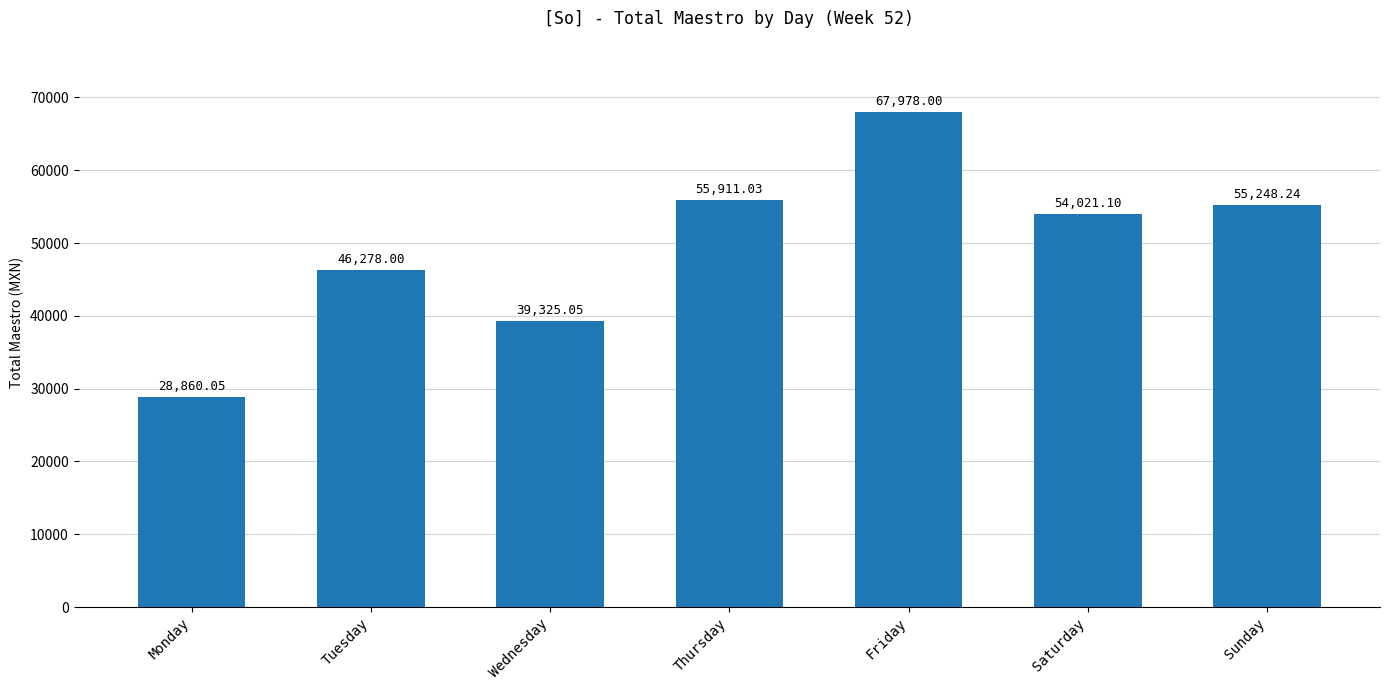

What is the greatest value displayed?

67978.0